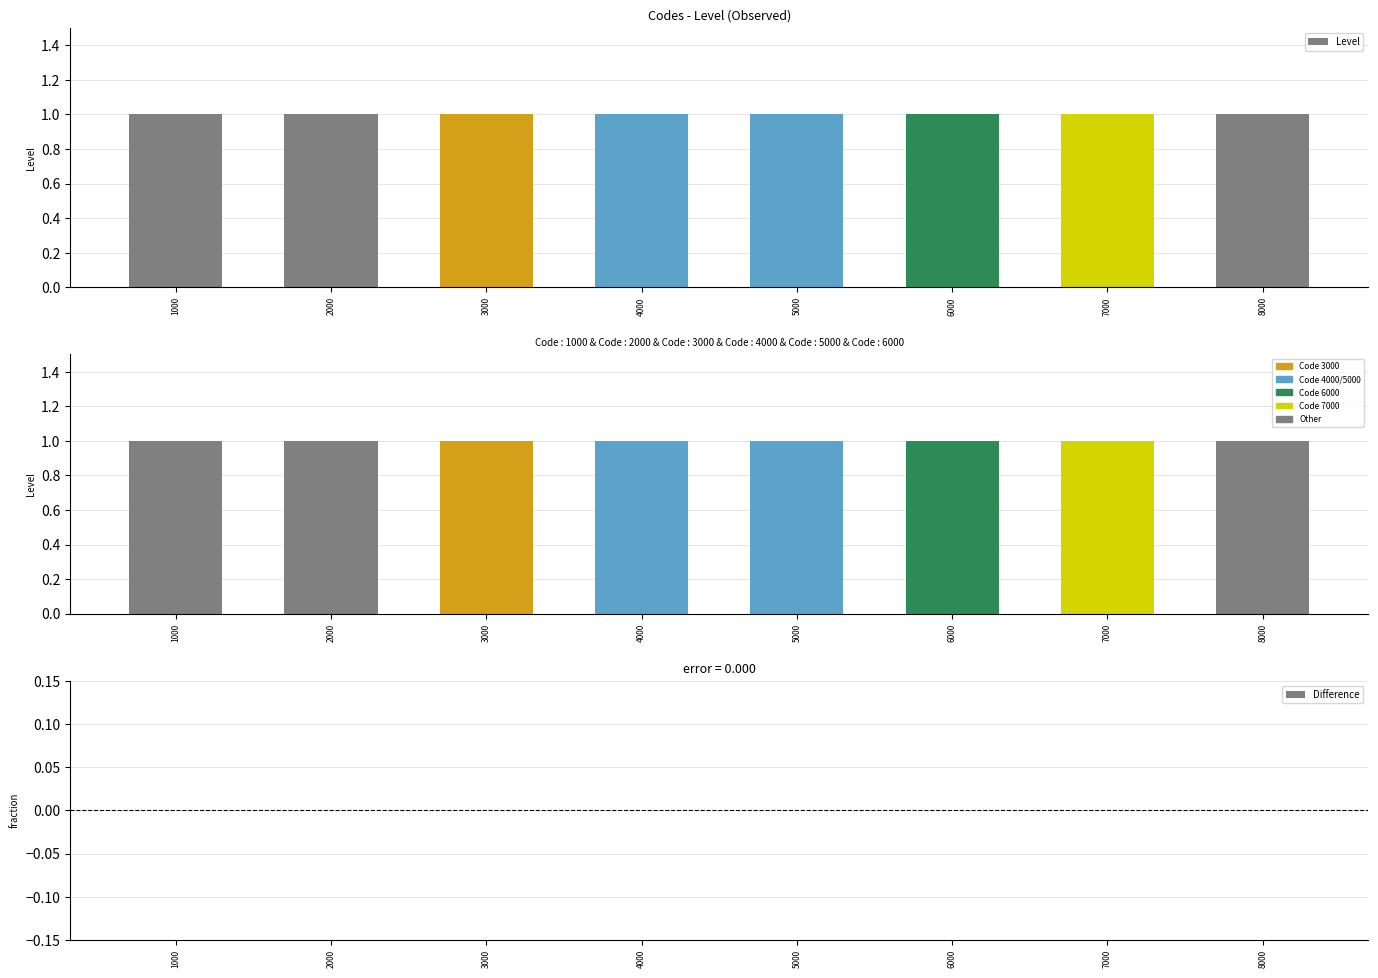

Reading left to right, extract all data points from this chart.

Level: 1	1	1	1	1	1	1	1
Difference: 0	0	0	0	0	0	0	0